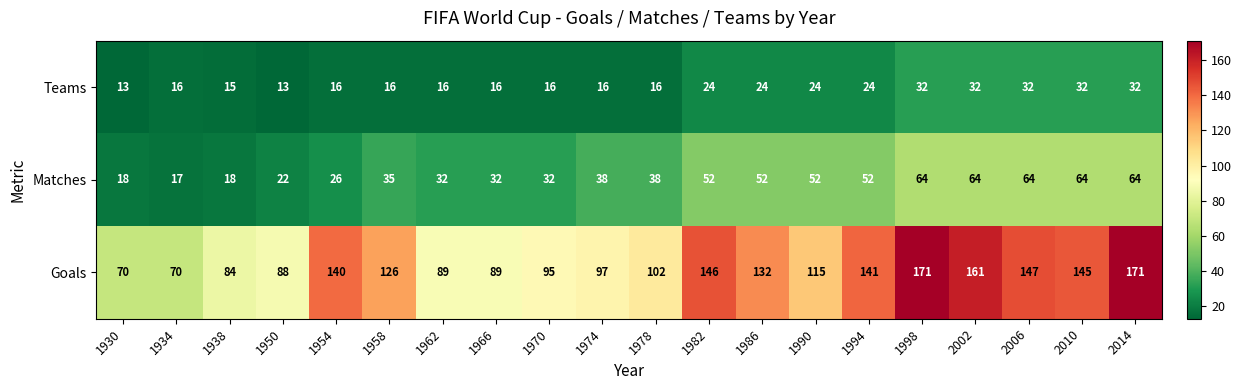

The value of Teams at 1938 is 15. True or false?

True